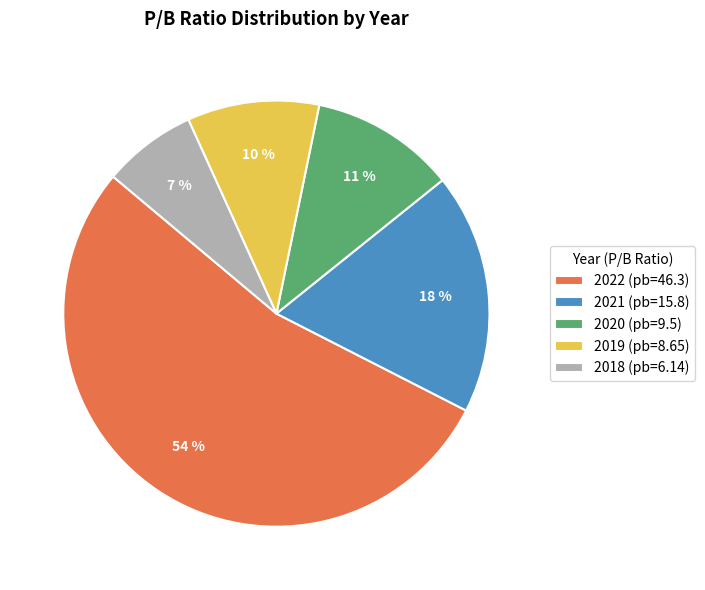

What is the ratio of the value at 2020 to the value at 2022?

0.2